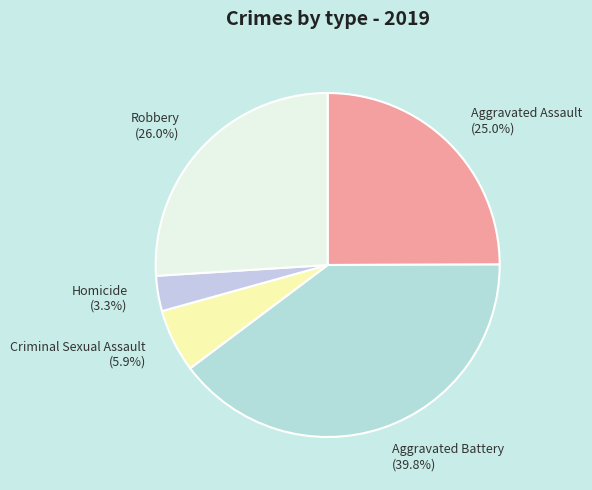

True or false: Aggravated Battery accounts for 31% of the total.

False